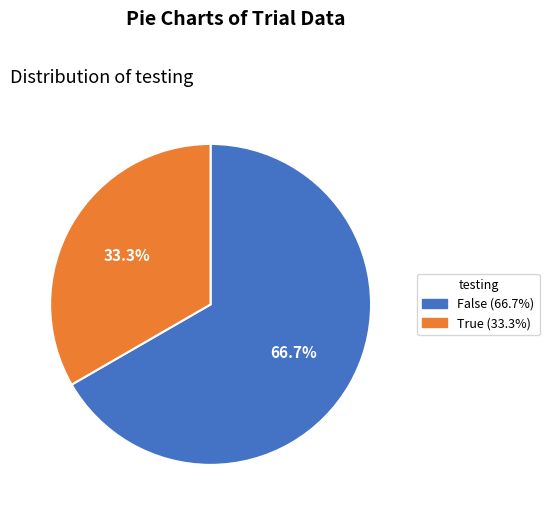

To the nearest percent, what is the difference between the largest and smallest slice percentages?

33%